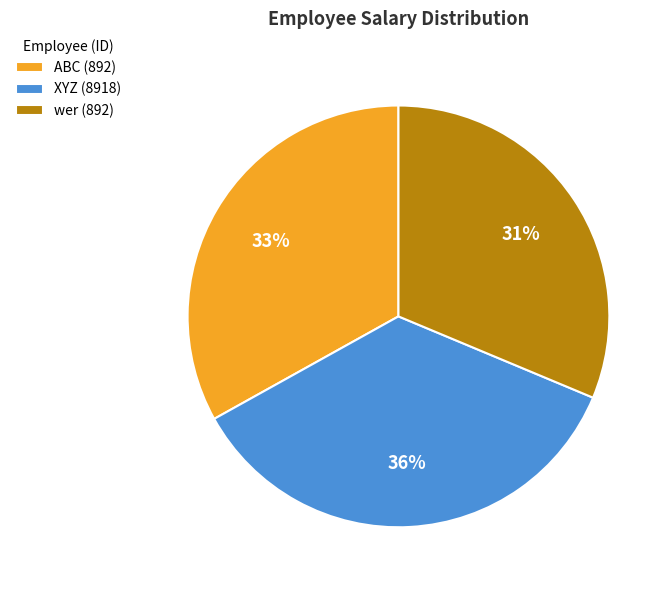

Does wer (892) account for over 50% of the chart?

No